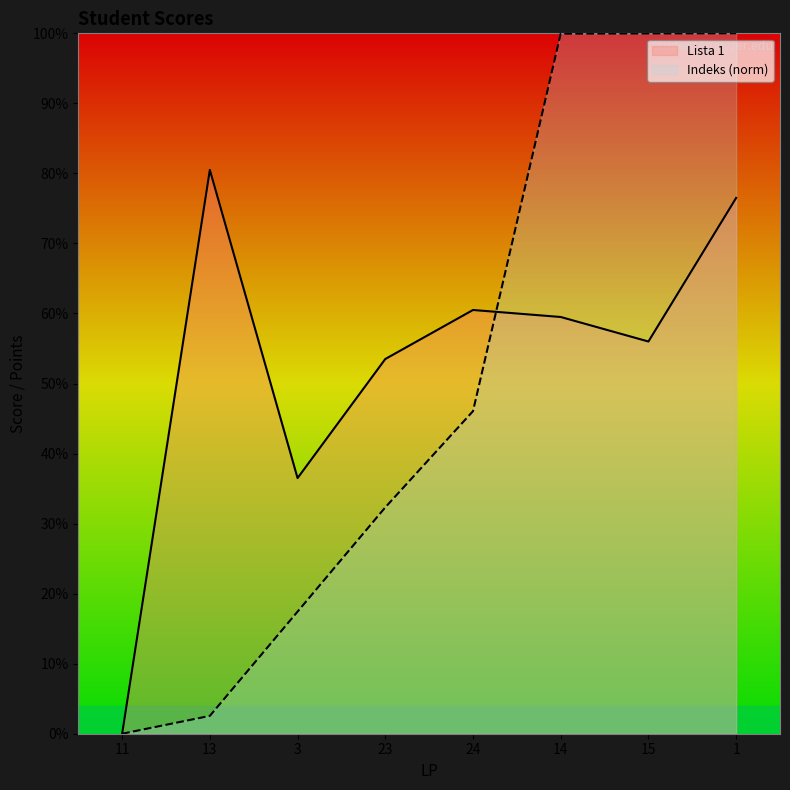

List the series in order of their overall mean, highest first.

Lista 1, Indeks (norm)